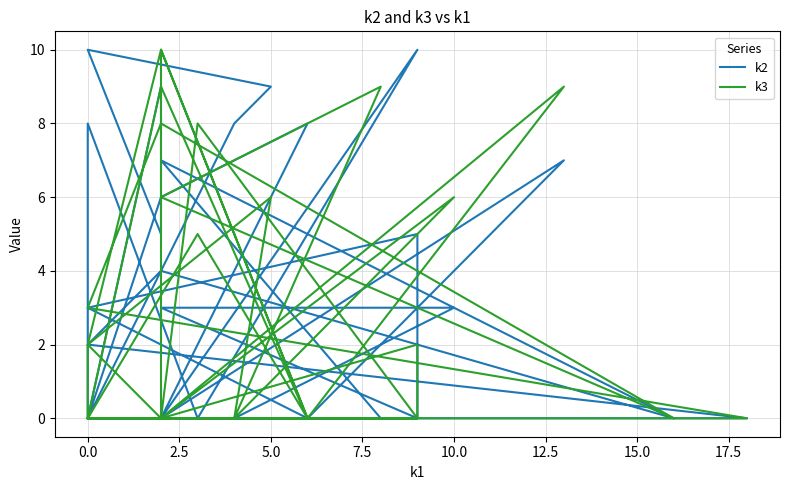

What is the label of the 25th point from the right?

15.0